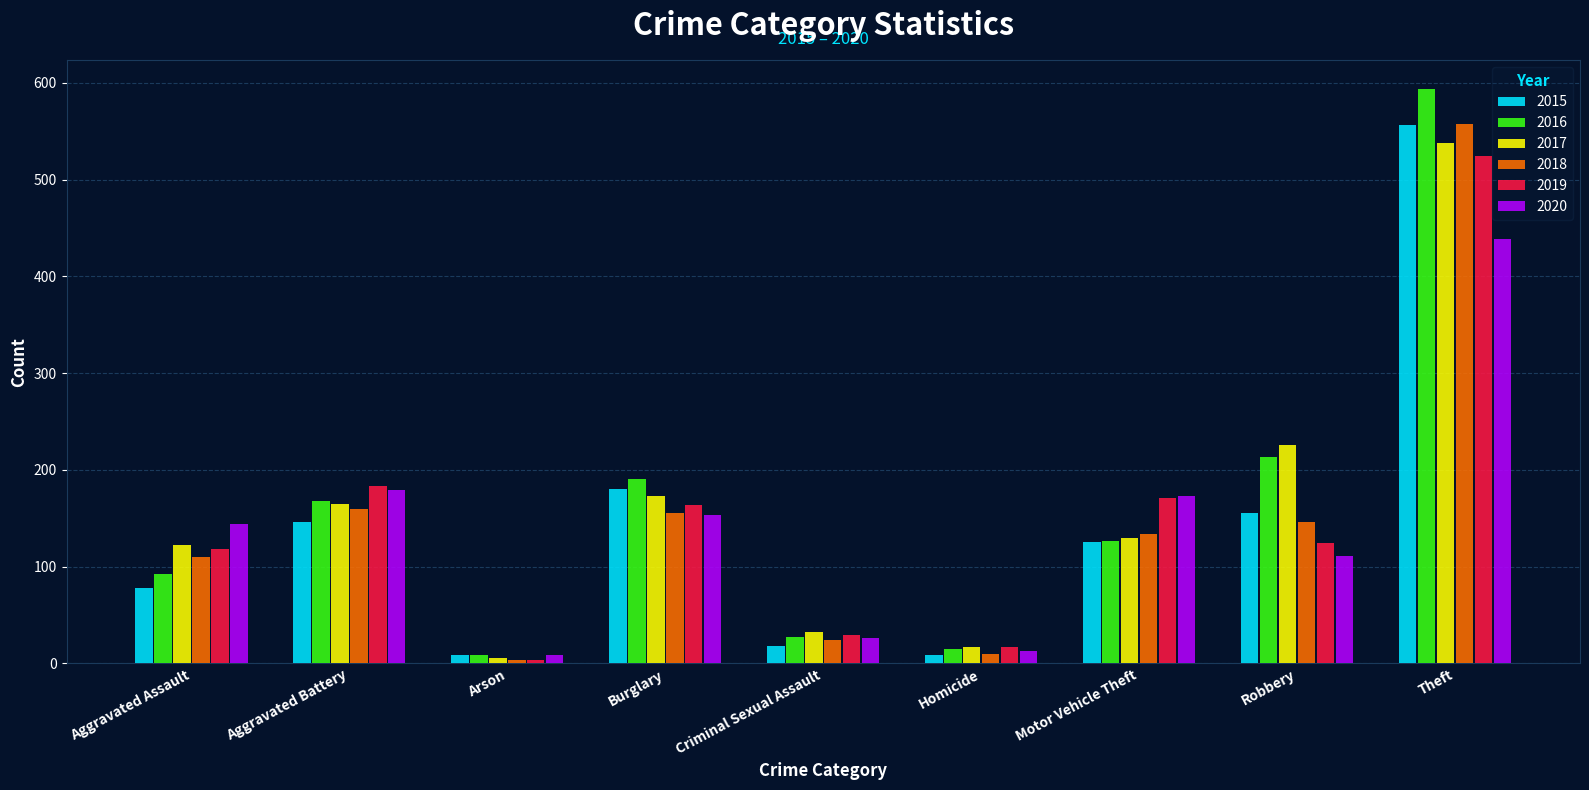

Reading left to right, list all the values displayed in this chart.

2015: Aggravated Assault=78	Aggravated Battery=146	Arson=9	Burglary=180	Criminal Sexual Assault=18	Homicide=9	Motor Vehicle Theft=126	Robbery=155	Theft=557
2016: Aggravated Assault=92	Aggravated Battery=168	Arson=9	Burglary=191	Criminal Sexual Assault=27	Homicide=15	Motor Vehicle Theft=127	Robbery=213	Theft=594
2017: Aggravated Assault=122	Aggravated Battery=165	Arson=6	Burglary=173	Criminal Sexual Assault=33	Homicide=17	Motor Vehicle Theft=130	Robbery=226	Theft=538
2018: Aggravated Assault=110	Aggravated Battery=160	Arson=4	Burglary=155	Criminal Sexual Assault=24	Homicide=10	Motor Vehicle Theft=134	Robbery=146	Theft=558
2019: Aggravated Assault=118	Aggravated Battery=183	Arson=4	Burglary=164	Criminal Sexual Assault=29	Homicide=17	Motor Vehicle Theft=171	Robbery=124	Theft=524
2020: Aggravated Assault=144	Aggravated Battery=179	Arson=9	Burglary=153	Criminal Sexual Assault=26	Homicide=13	Motor Vehicle Theft=173	Robbery=111	Theft=439